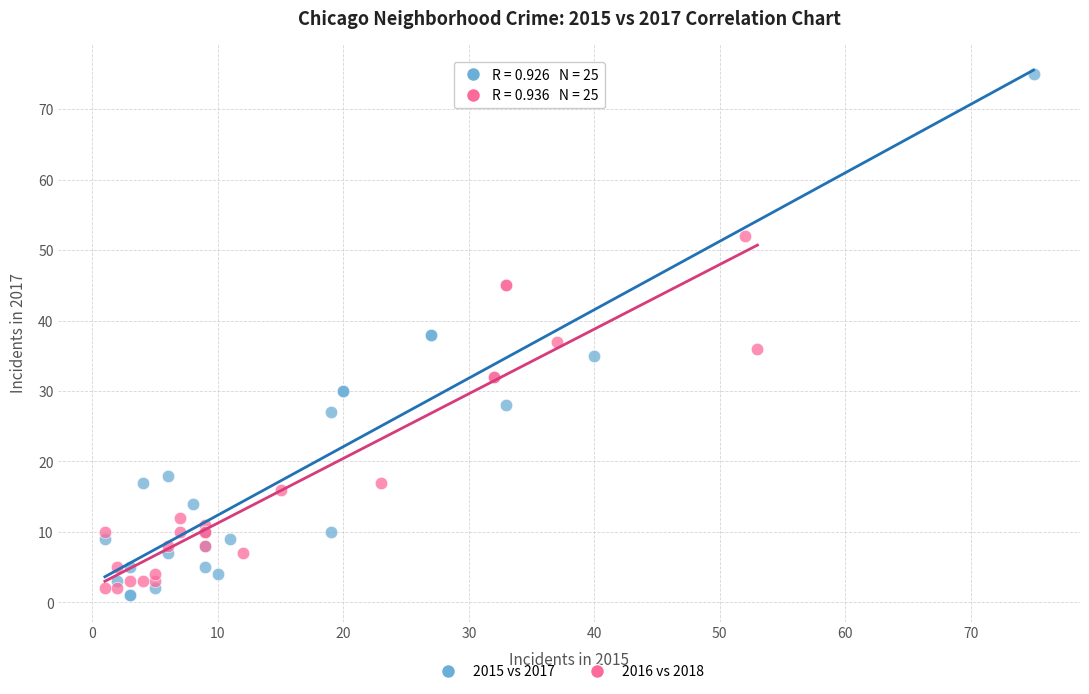

Which series has the largest Y range (max minus min)?

2015 vs 2017